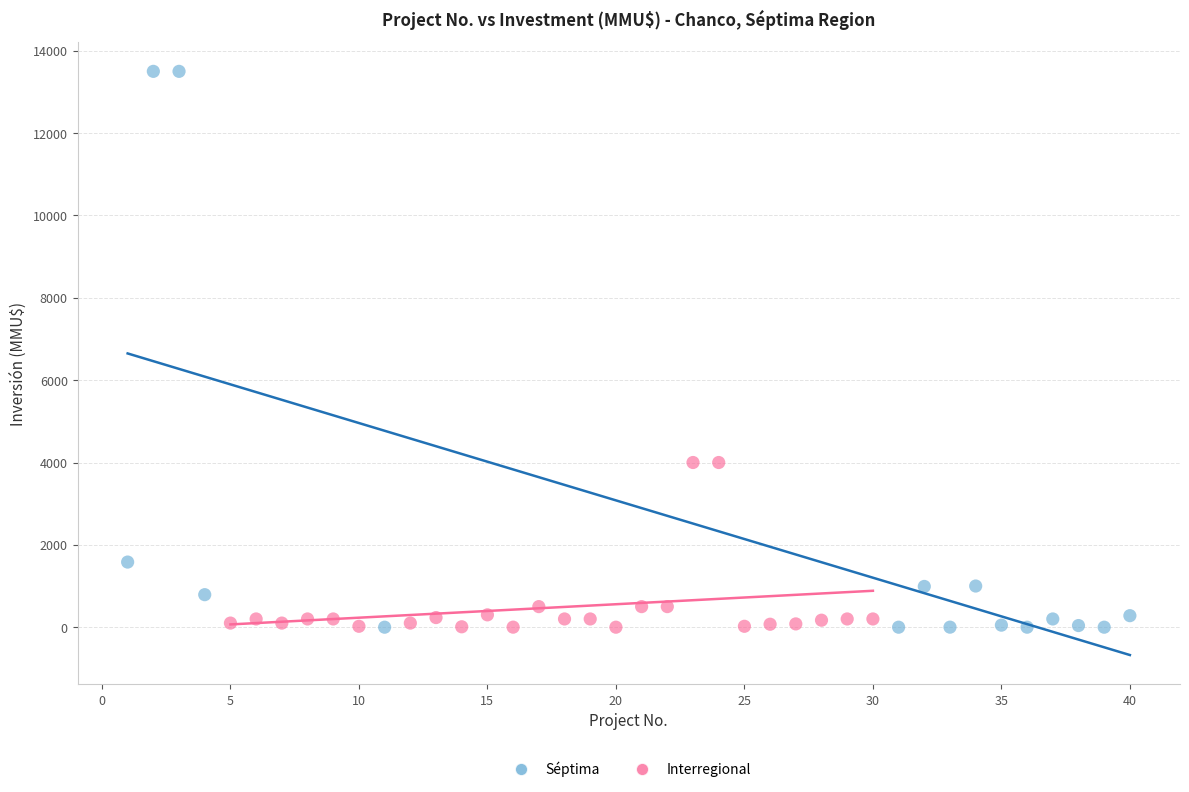

Which series has the widest spread of Y values?

Séptima